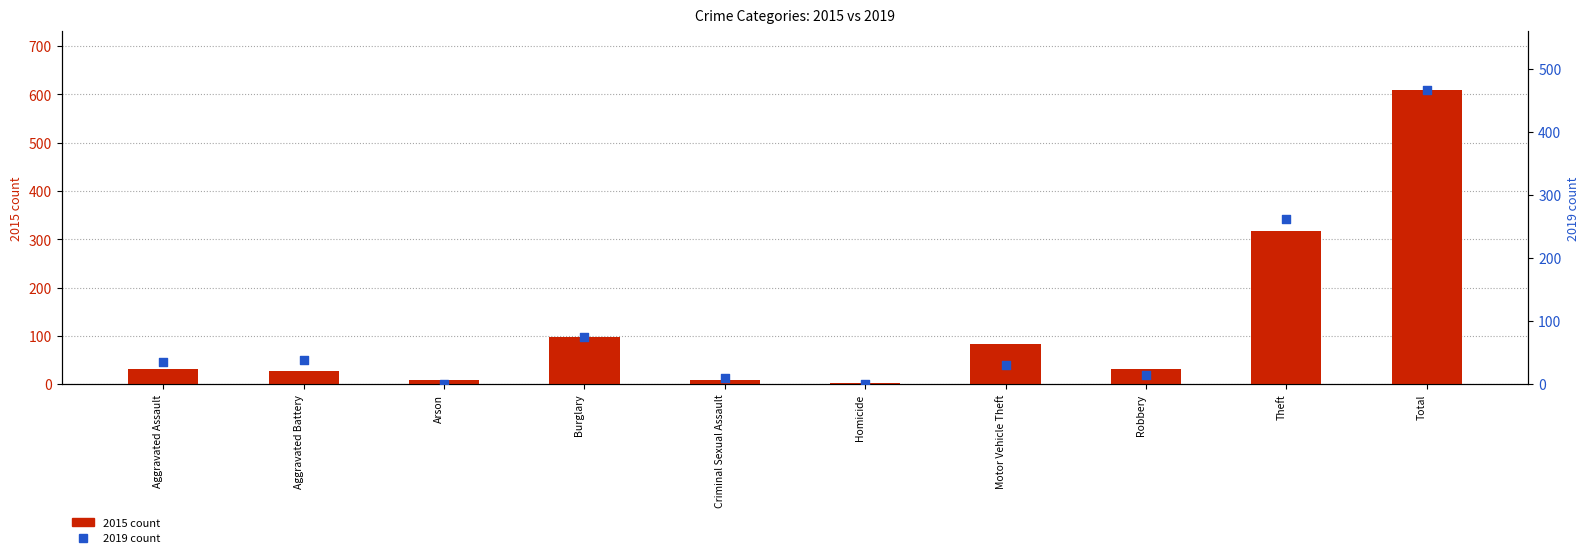

At which category is the sum across all series the highest?

Total